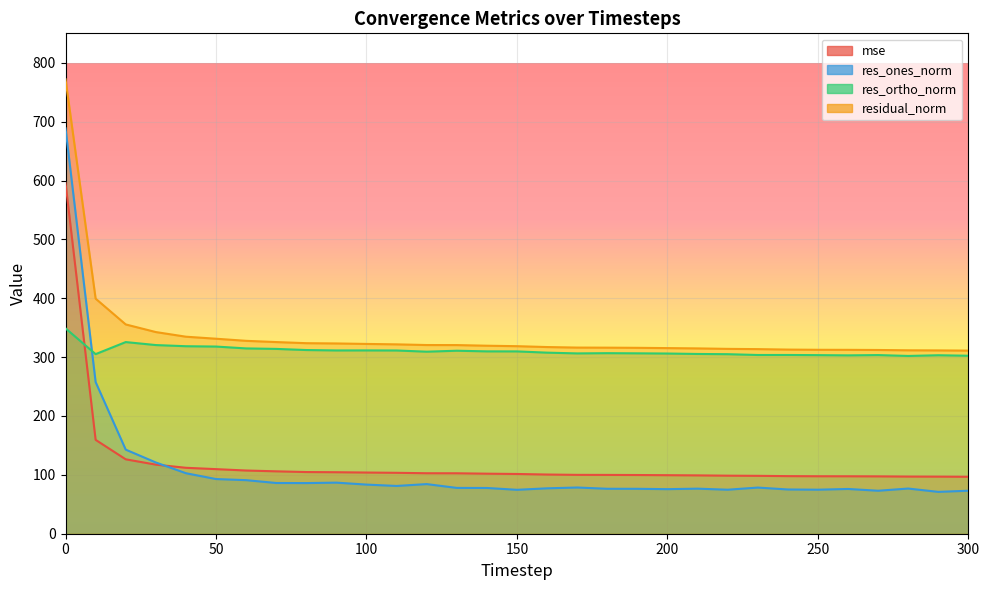

What is the value of the res_ortho_norm point at the 19th from the left?

306.7